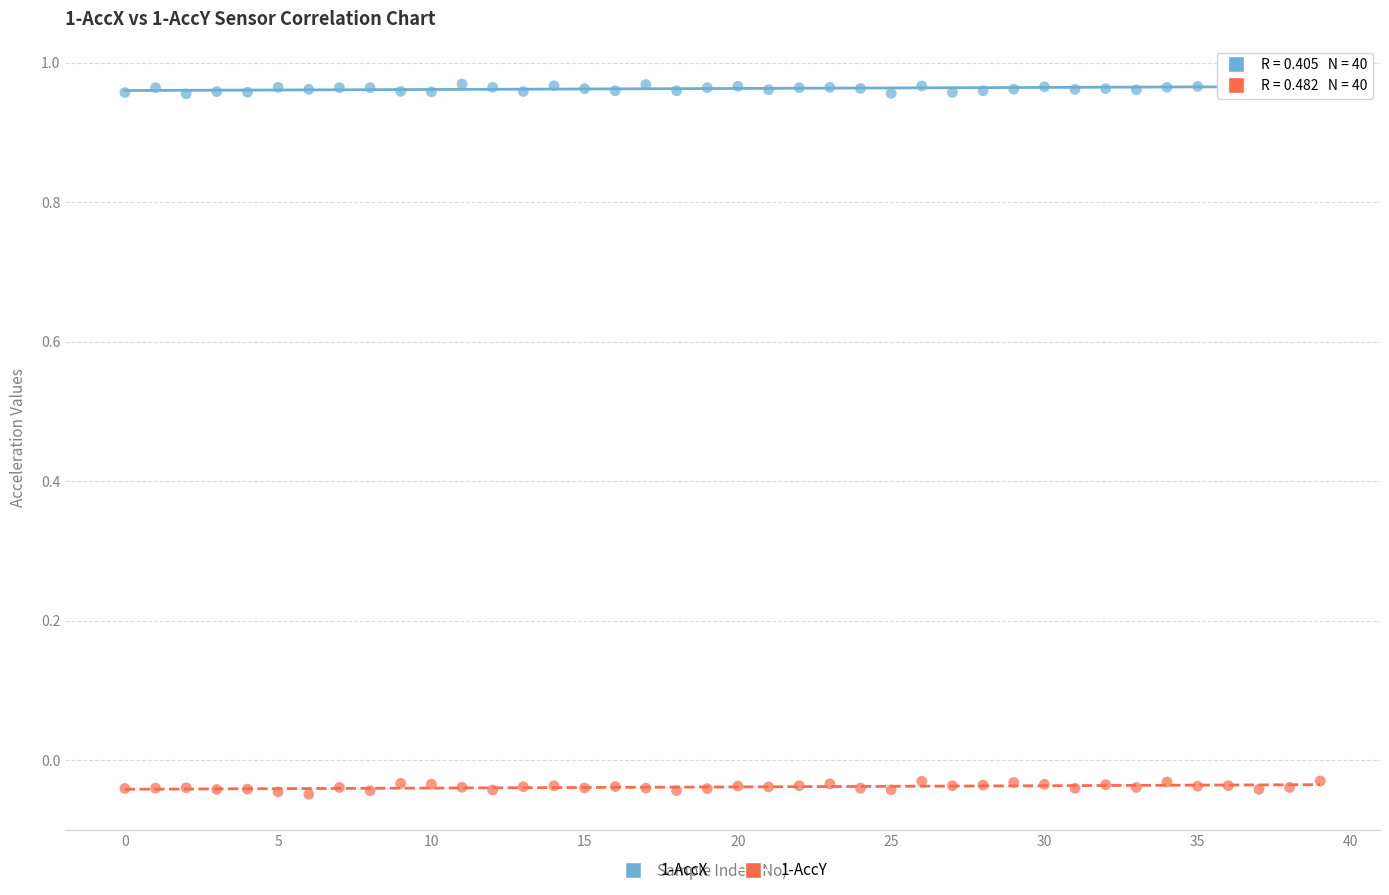

Which series contains the lowest Y value?

1-AccY